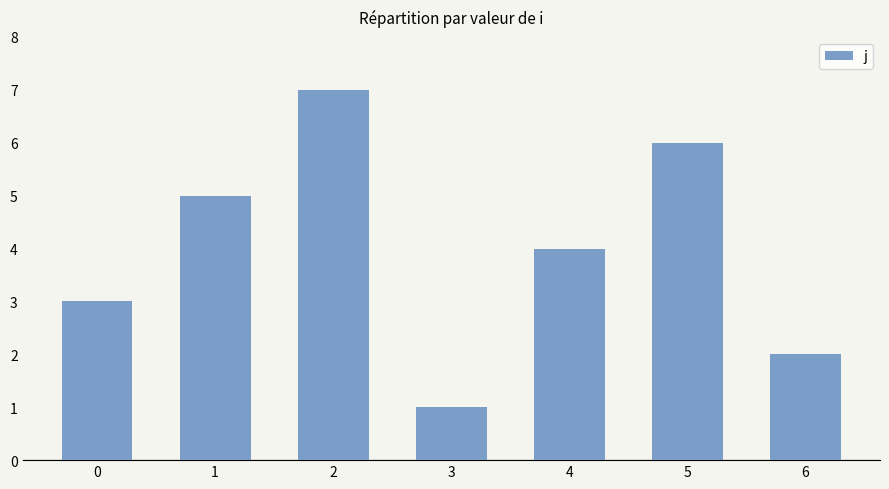

Does the chart contain stacked bars?

No